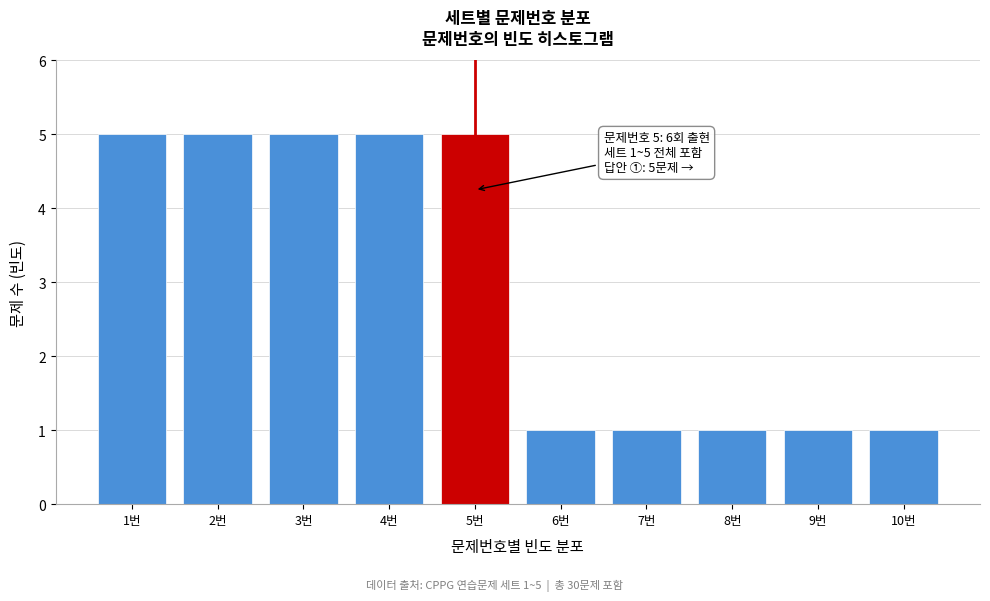

Reading right to left, what are all the values shown in this chart?

1	1	1	1	1	5	5	5	5	5